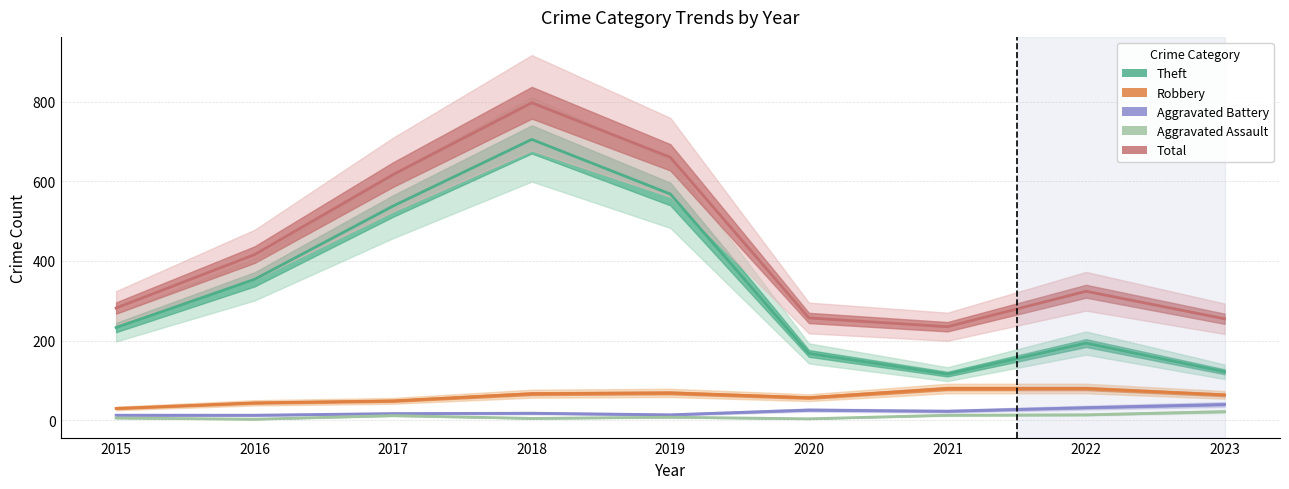

How many values in the Aggravated Battery series are below 18?

4